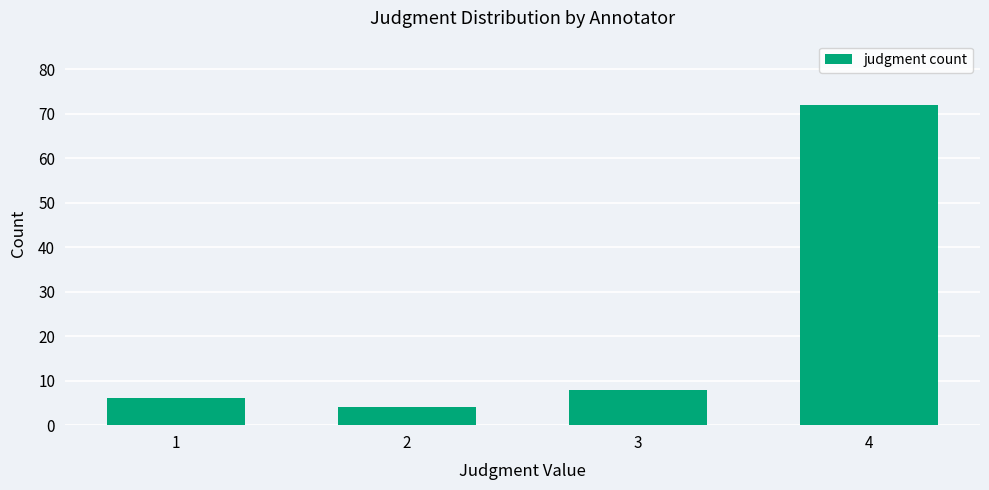

Rank the categories by value from highest to lowest.

4, 3, 1, 2